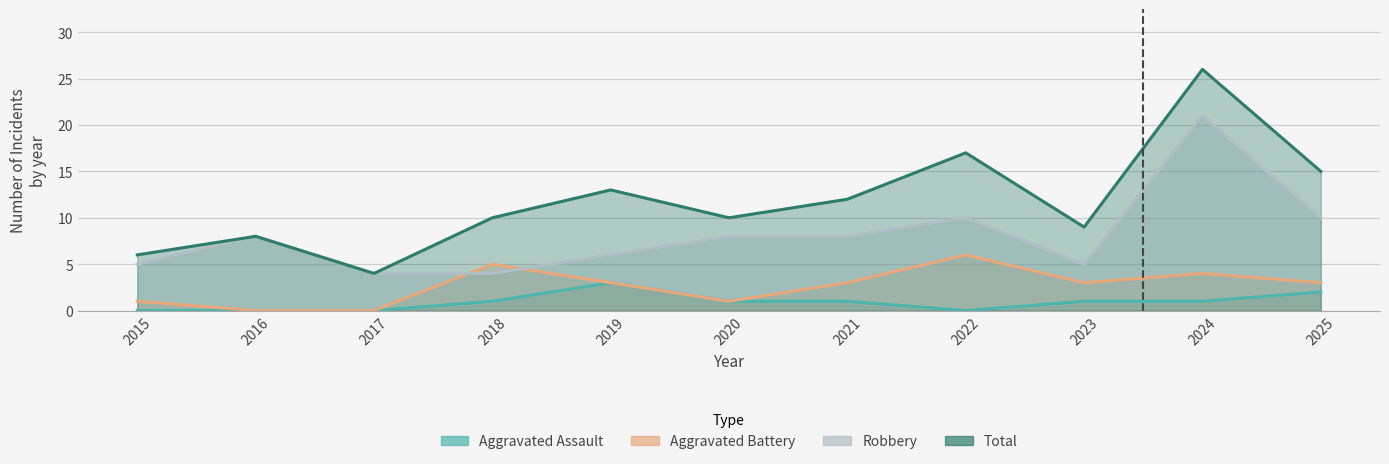

The value of Aggravated Assault at 2017 is 0. True or false?

True